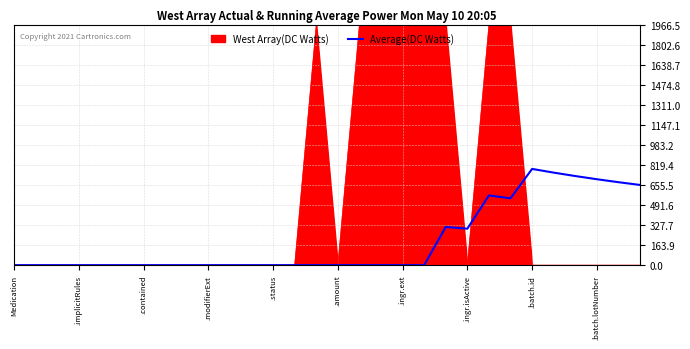

Rank the series by their maximum value, from lowest to highest.

Average(DC Watts), West Array(DC Watts)